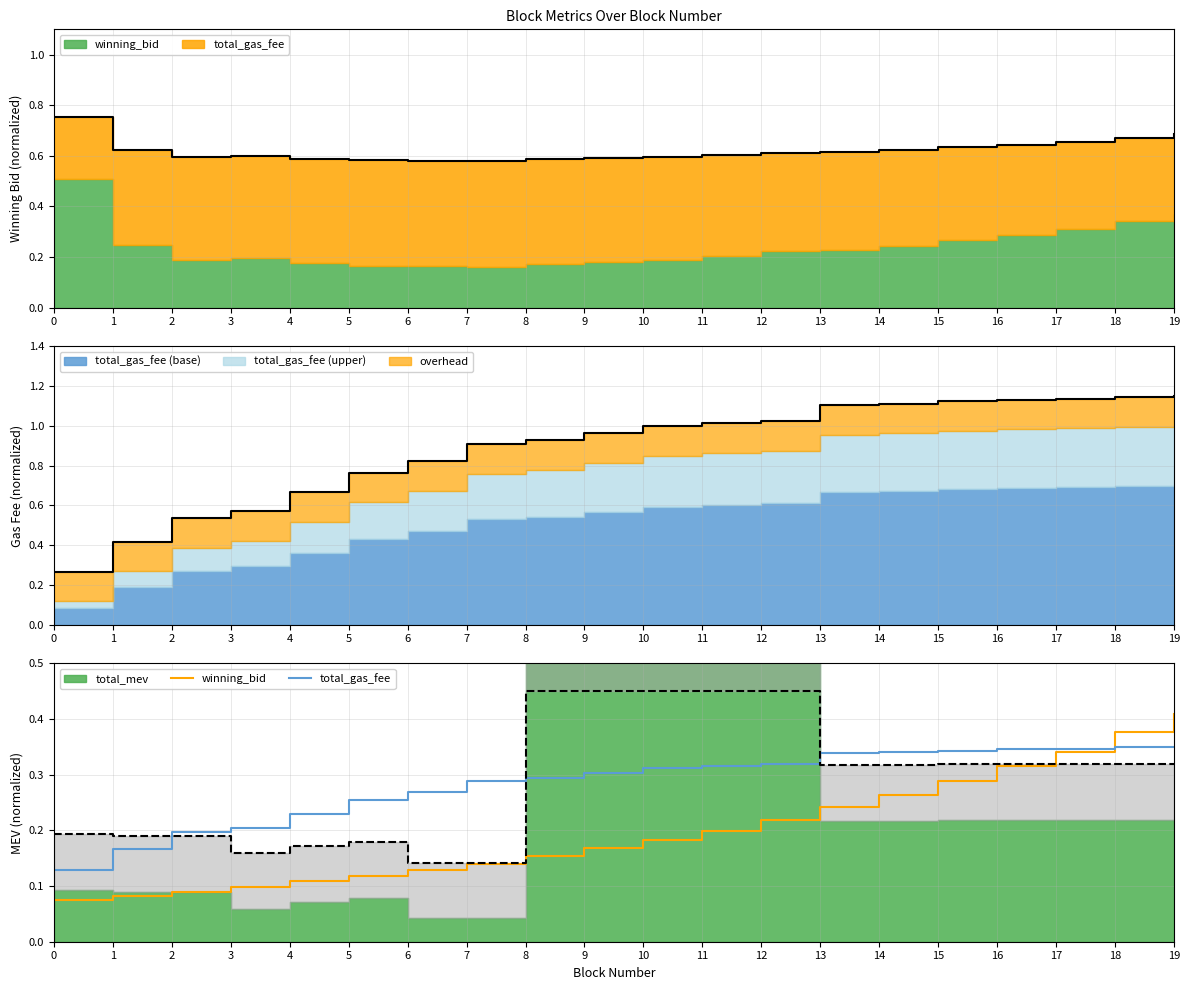

Reading right to left, transcribe all the data shown in this chart.

winning_bid: 0.4	0.4	0.3	0.3	0.3	0.3	0.2	0.2	0.2	0.2	0.2	0.2	0.1	0.1	0.1	0.1	0.1	0.1	0.1	0.1
total_gas_fee: 0.3	0.3	0.3	0.3	0.3	0.3	0.3	0.3	0.3	0.3	0.3	0.3	0.3	0.3	0.3	0.2	0.2	0.2	0.2	0.1